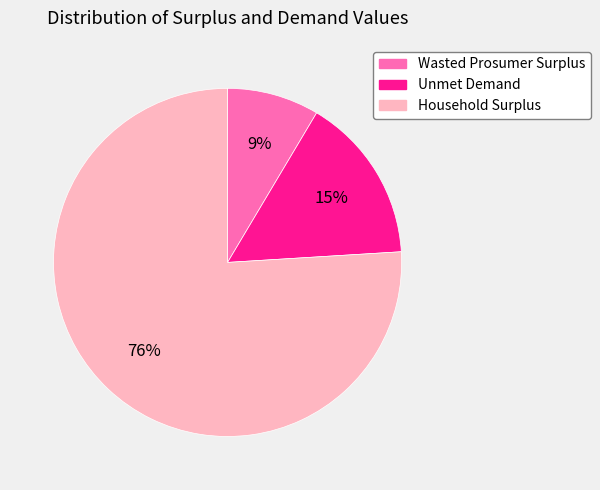

Approximately how many times larger is the value at Unmet Demand compared to Household Surplus?

0.2